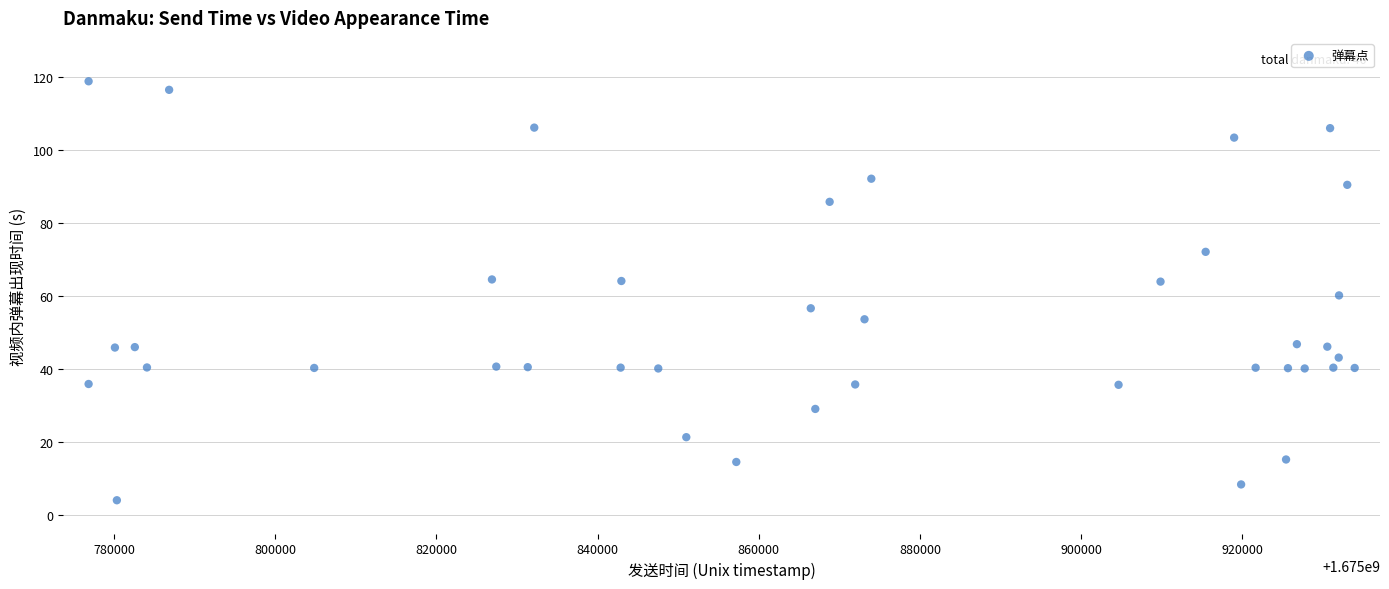

What is the range of X values (max minus min)?

157094.0